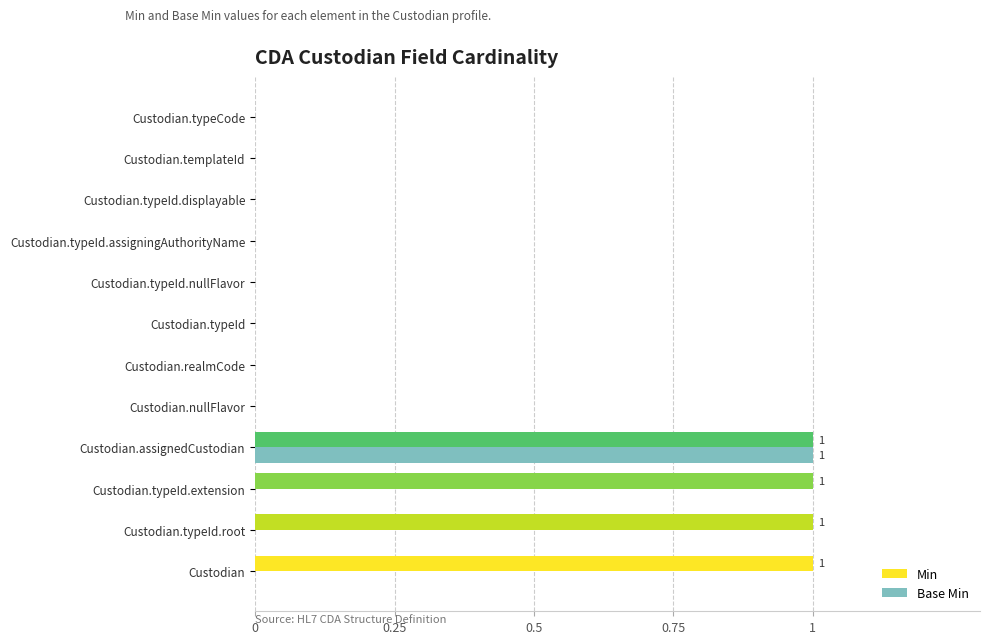

Which series has the largest total across all categories?

Min